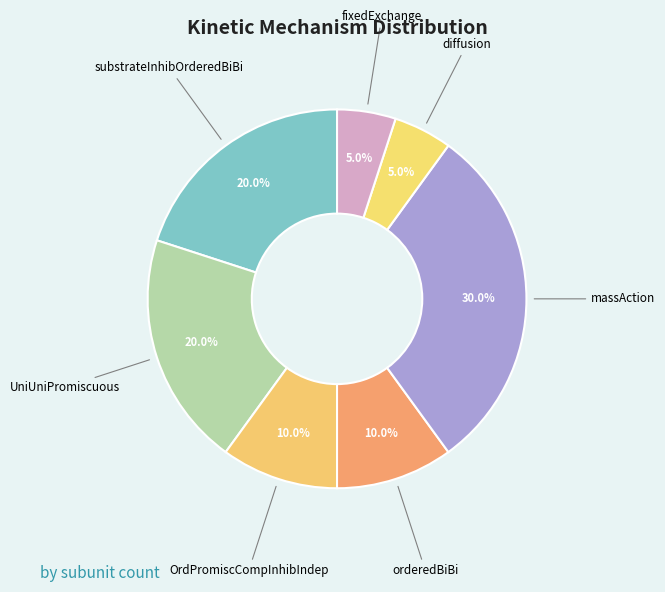

Does diffusion represent more than half of the total?

No